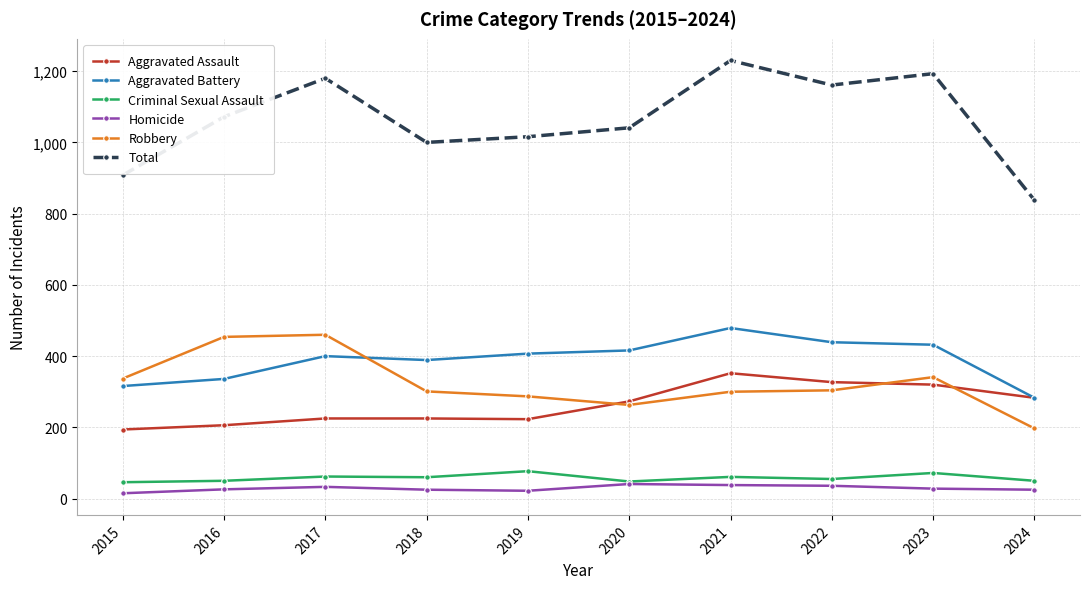

What is the highest value of the Criminal Sexual Assault series?

77